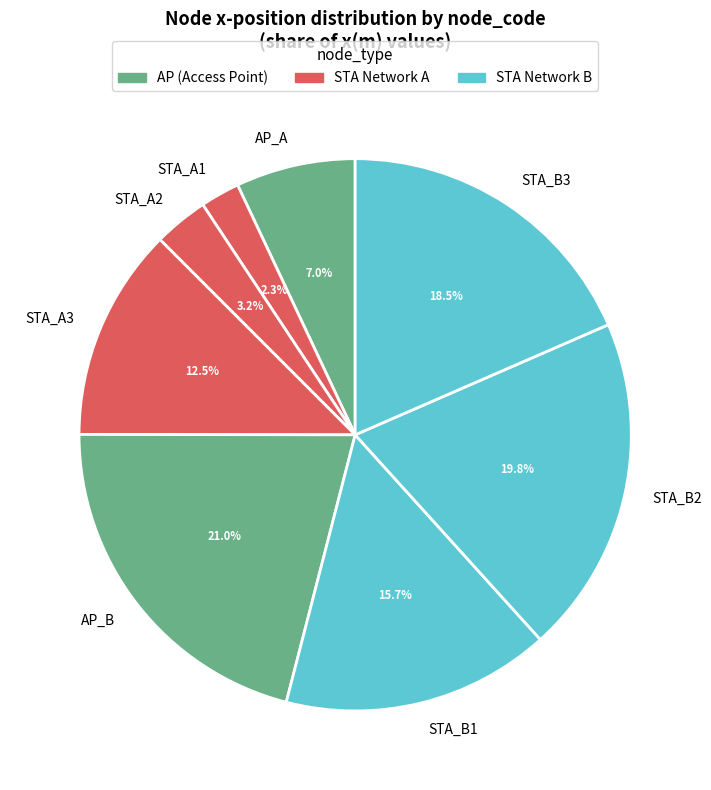

What is the ratio of the value at STA_A3 to the value at AP_B?

0.6